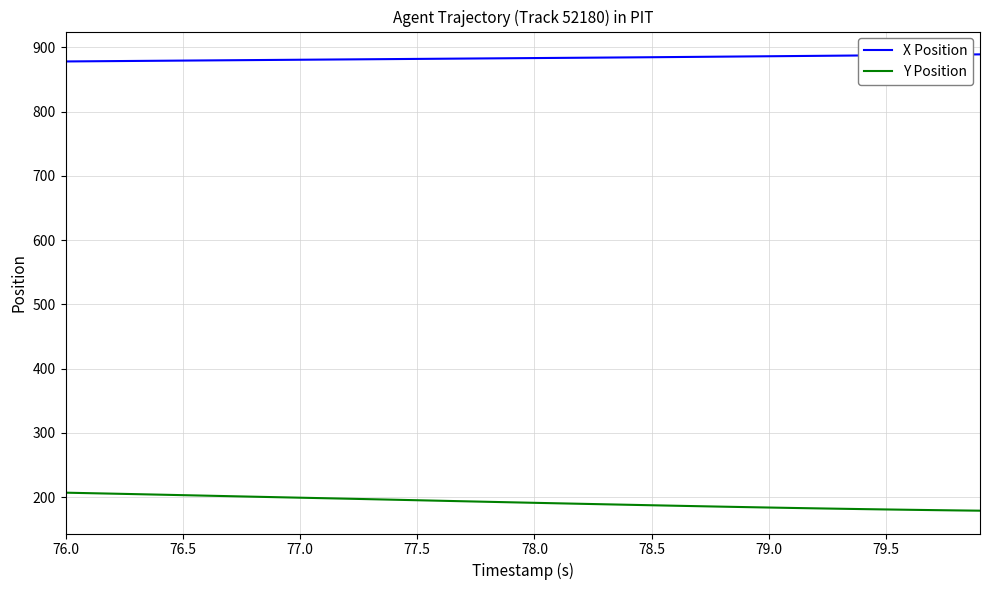

Is this an area chart (filled region under the line)?

No